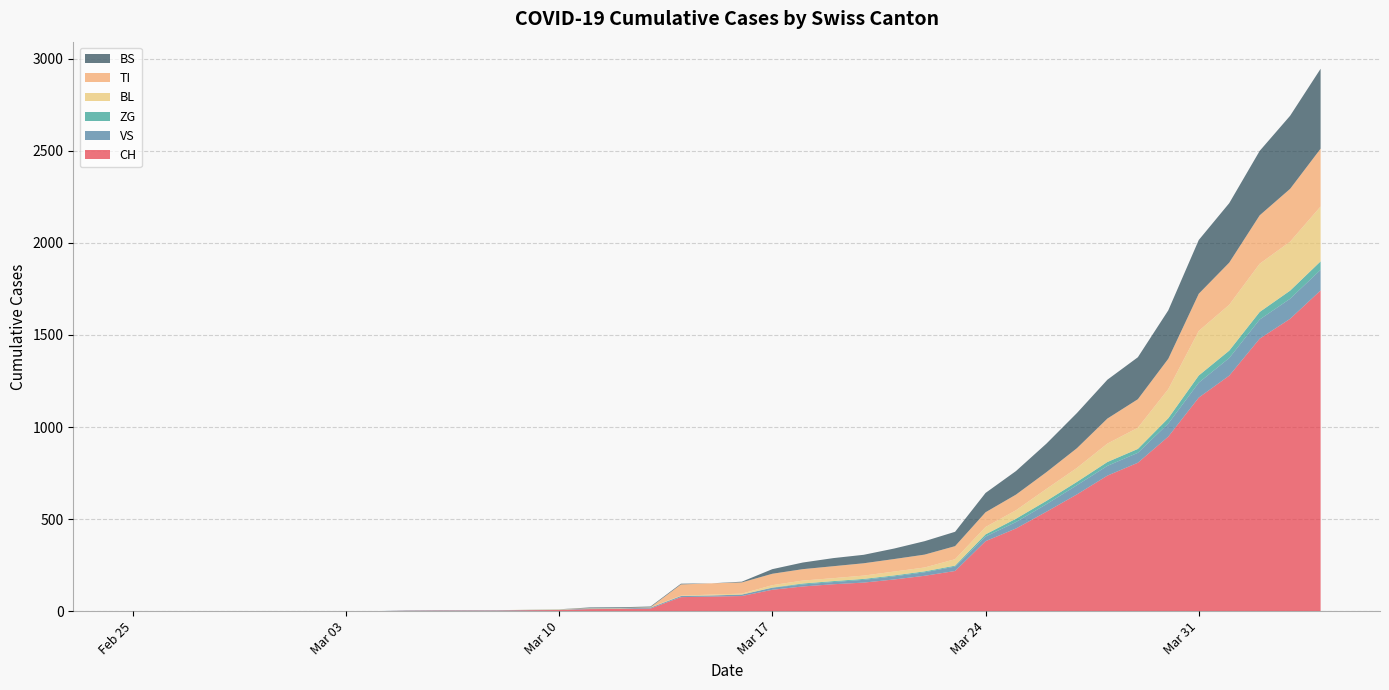

What is the highest value of the CH series?

1742